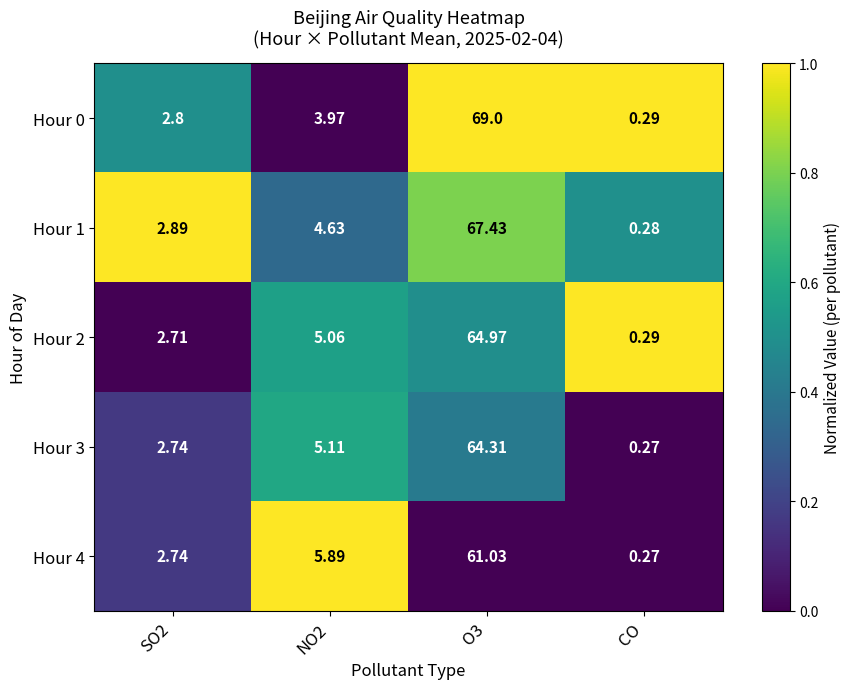

At which category does the chart reach its minimum across all series?

CO